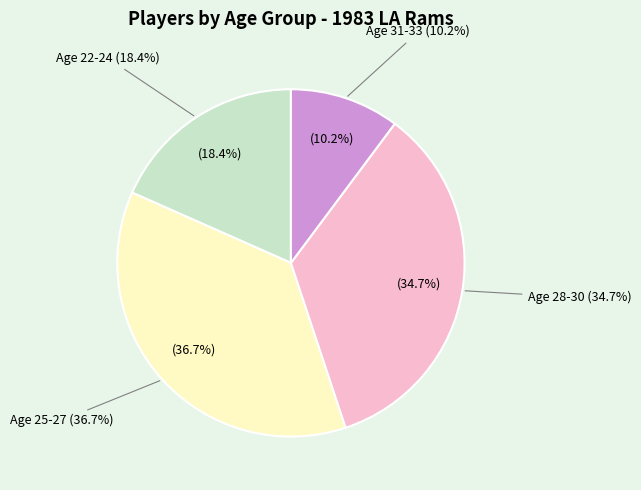

Is 31-33 the majority of the pie?

No